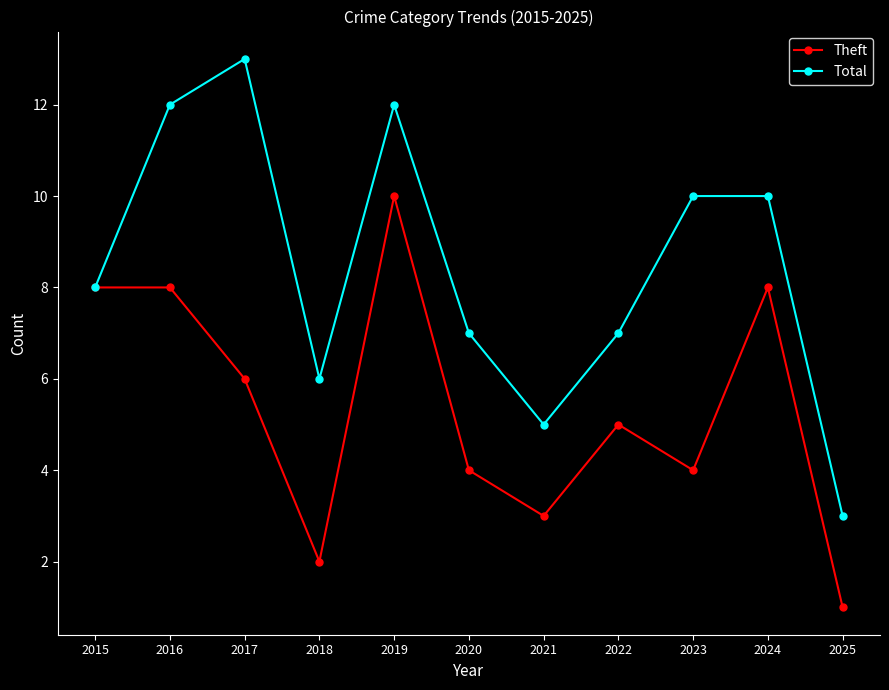

What is the total value across all series at 2018?

8